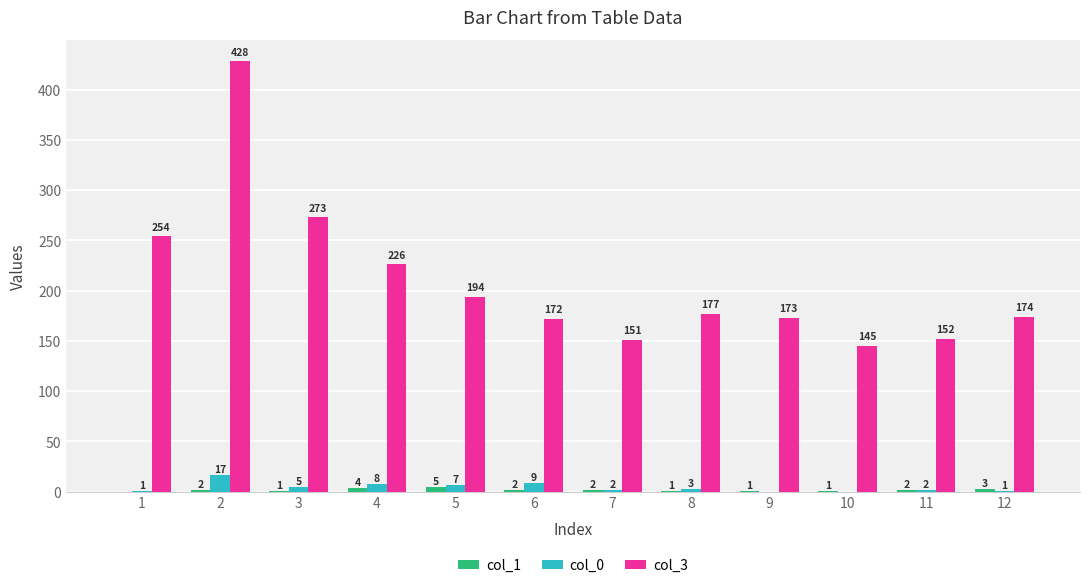

How many groups of bars are there?

12